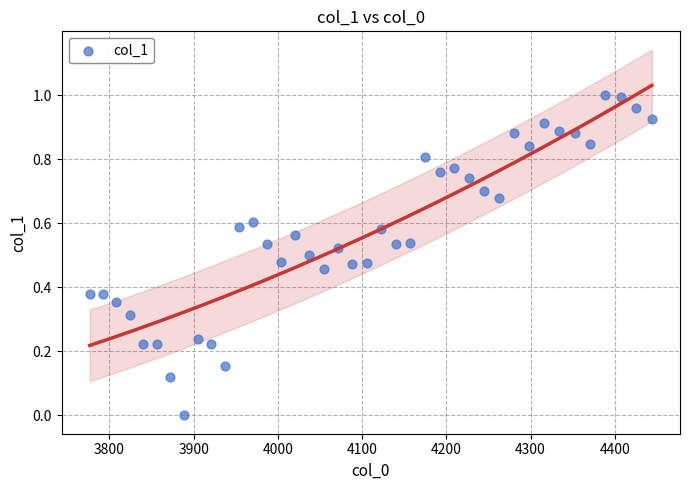

What is the range of X values (max minus min)?

667.4